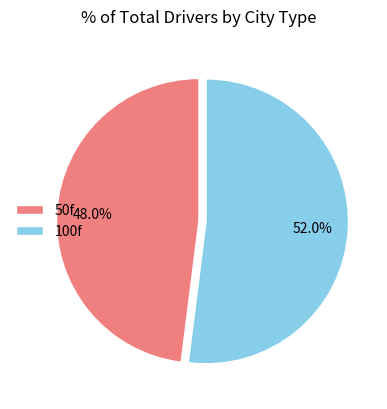

Is the sum of 100f and 50f greater than half?

Yes